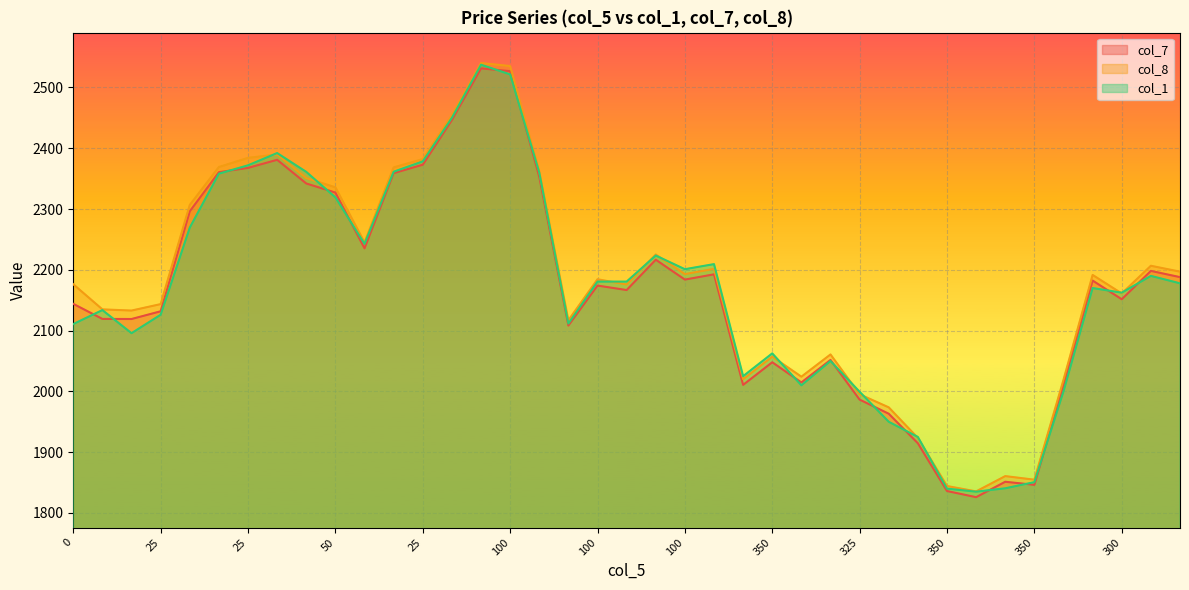

At how many categories does at least one series exceed 2007?

32